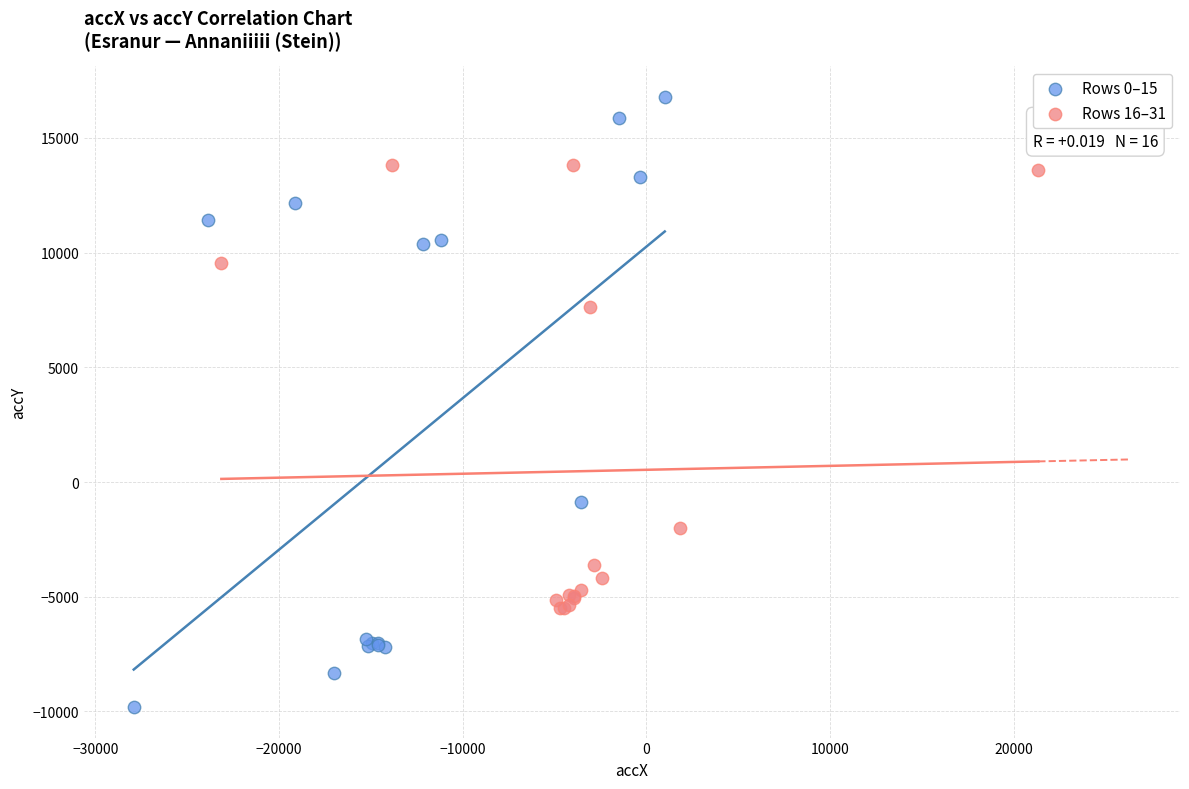

Which series reaches the maximum Y coordinate?

Rows 0–15